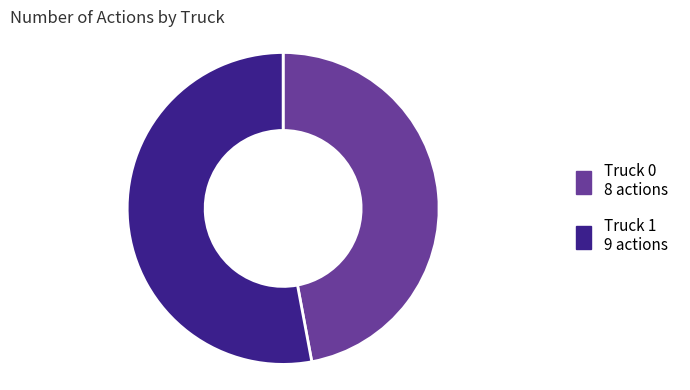

Which category has the smallest portion of the pie?

Truck 0